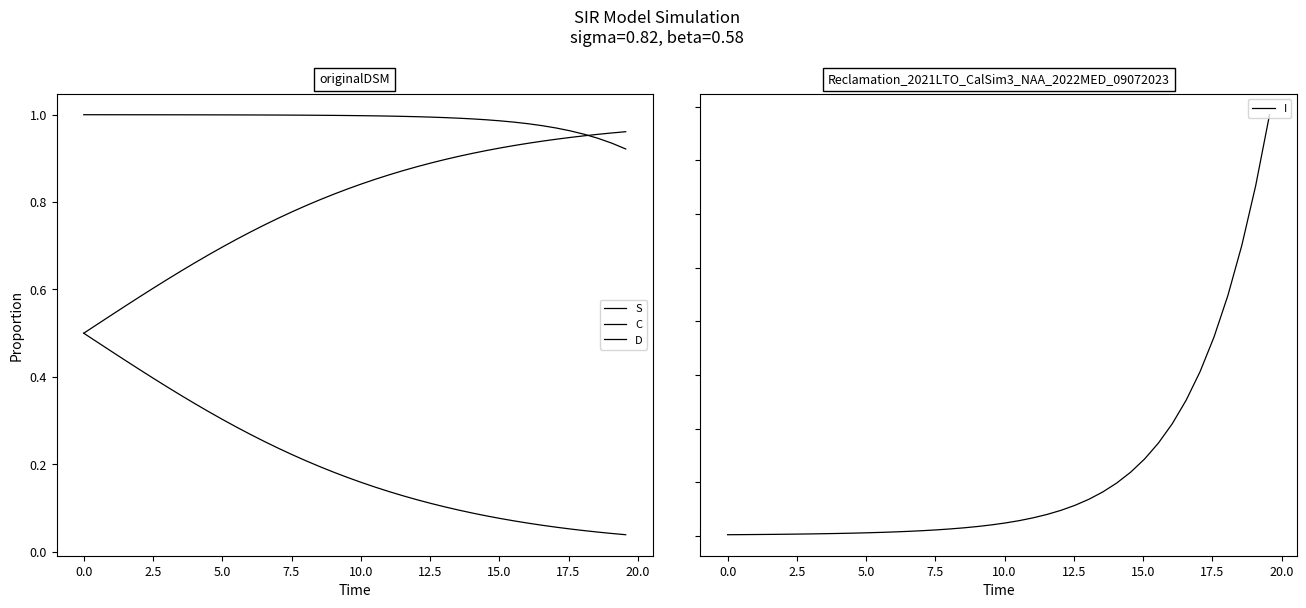

What is the difference between the maximum and minimum values in the S series?

0.1